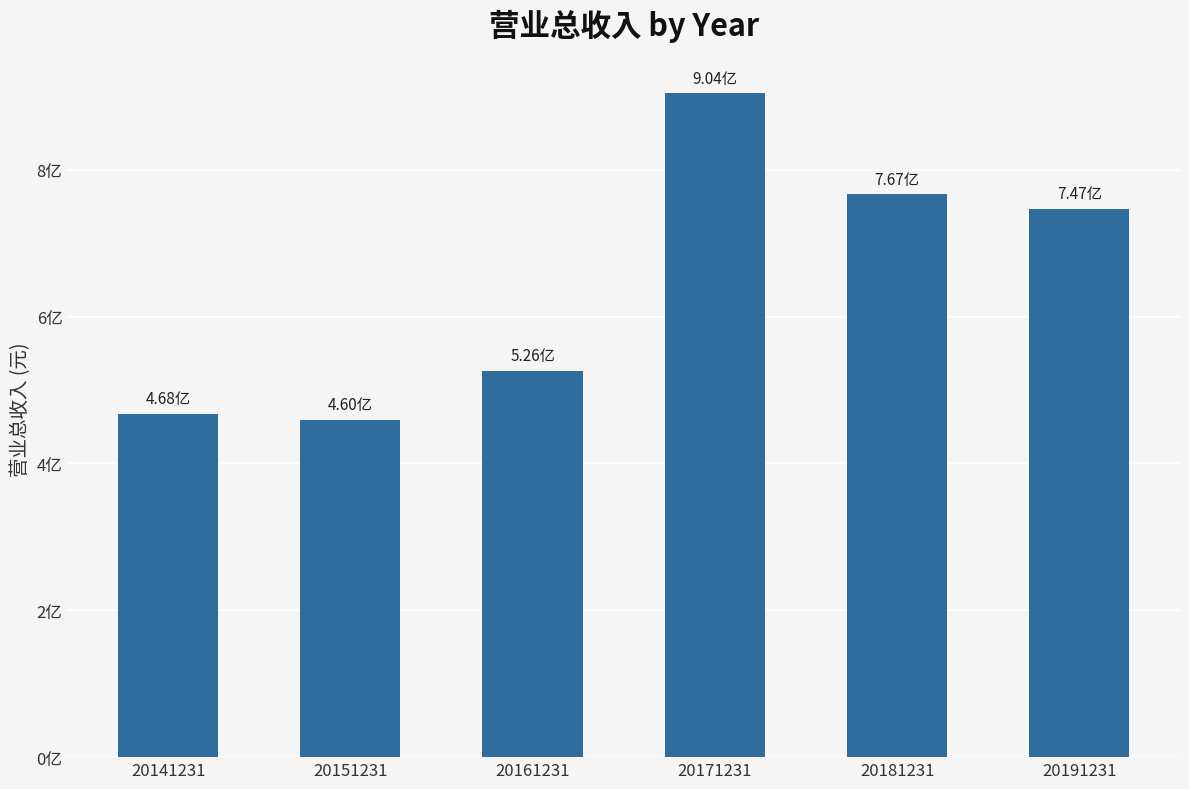

Between 20191231 and 20181231, which is larger?

20181231